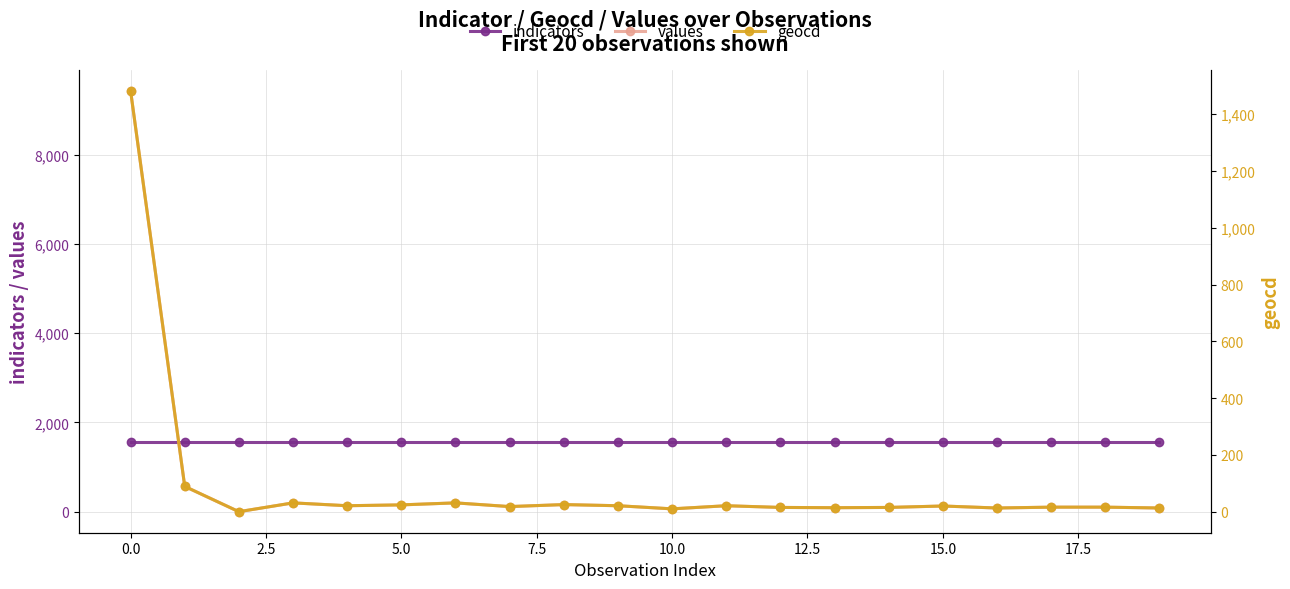

What is the value of the geocd point at the 5th from the left?

21